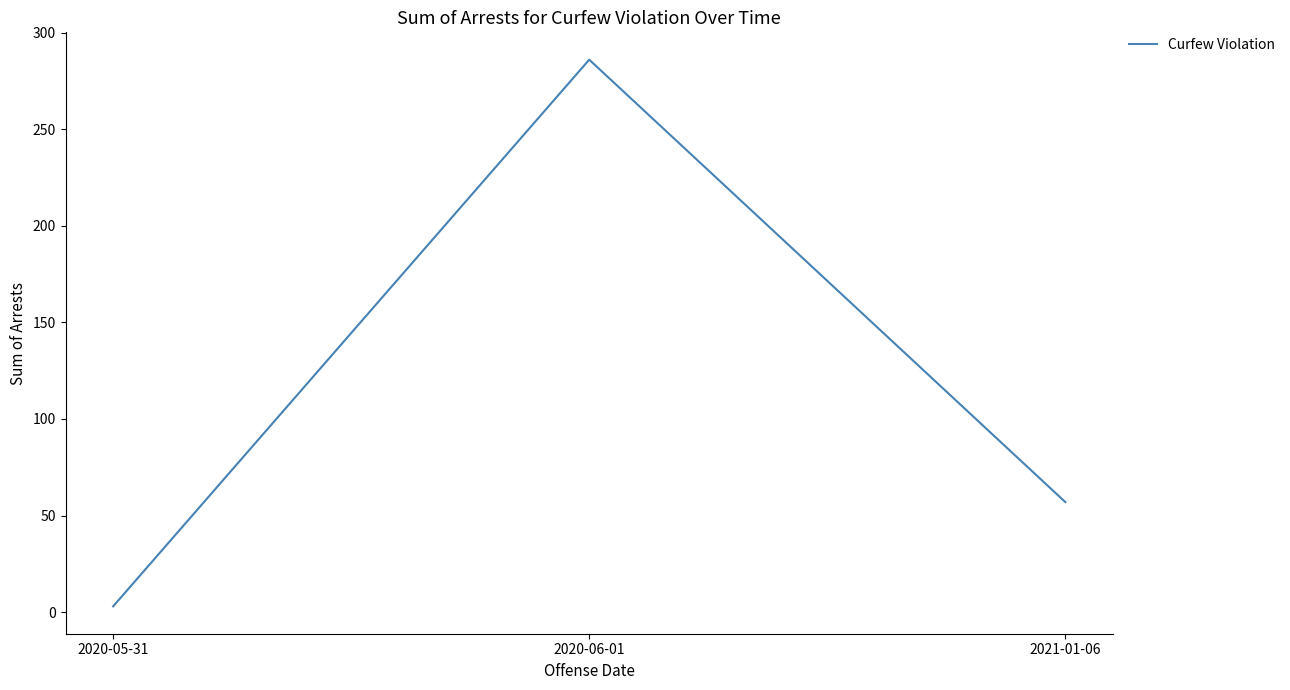

Reading left to right, extract all data points from this chart.

3	286	57